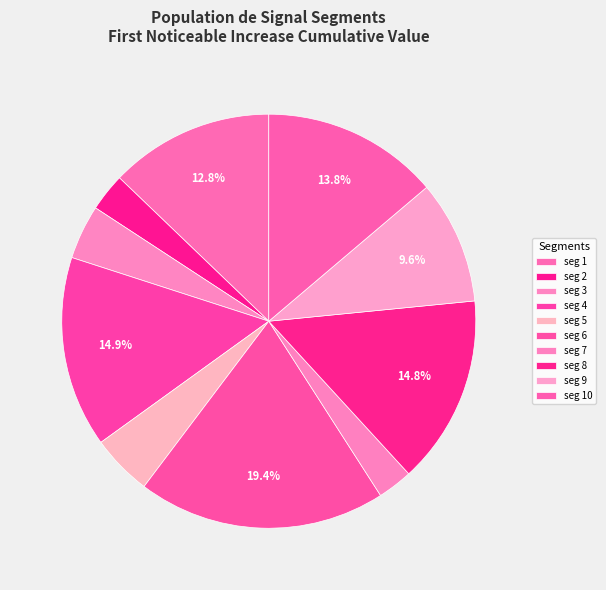

Count the number of slices in the pie.

10